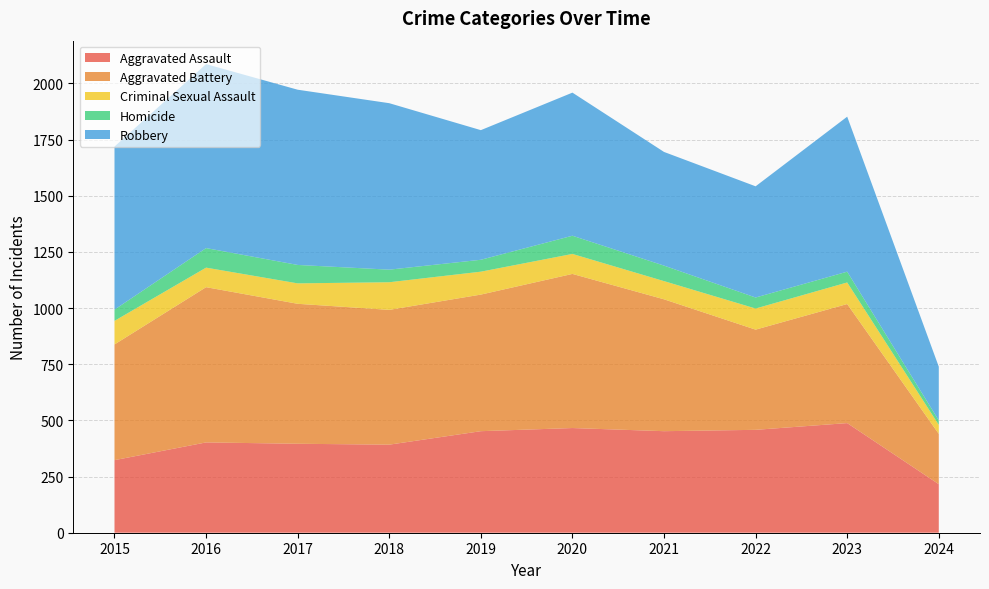

Reading left to right, list all the values displayed in this chart.

Aggravated Assault: 323	402	396	392	452	466	452	458	488	216
Aggravated Battery: 515	691	623	600	608	686	587	446	530	224
Criminal Sexual Assault: 105	87	91	123	102	89	81	94	96	40
Homicide: 50	87	82	56	53	81	69	49	48	20
Robbery: 726	819	780	741	577	637	506	495	690	239